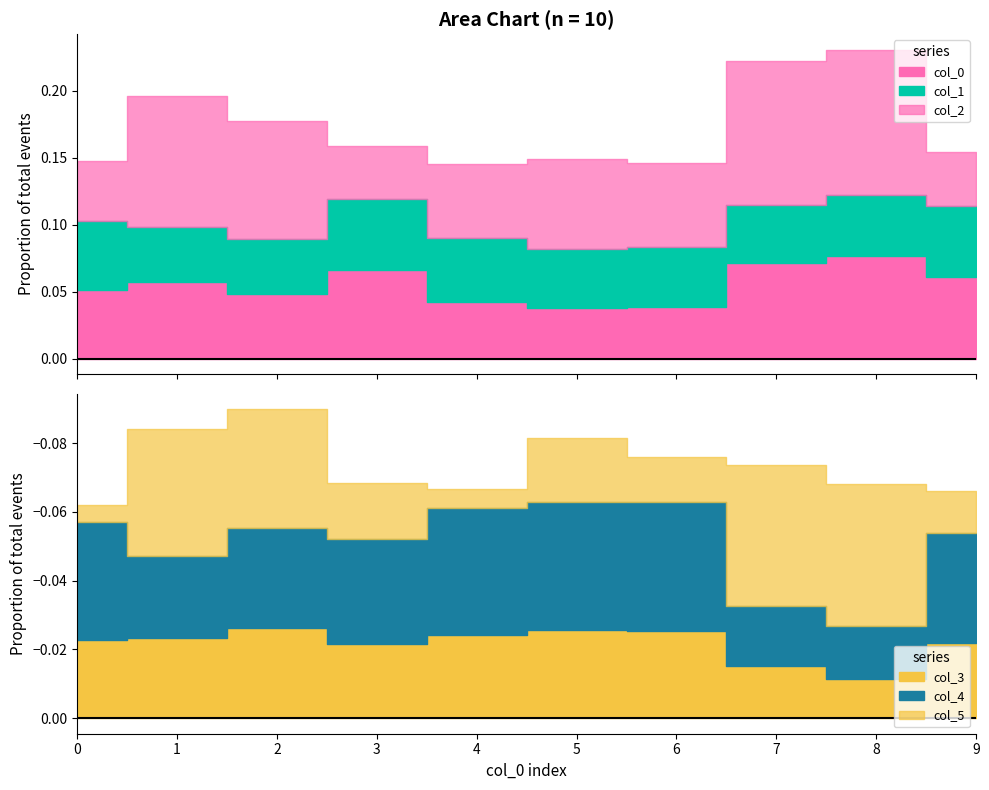

What is the sum of the col_1 values at 9 and 4?

0.1